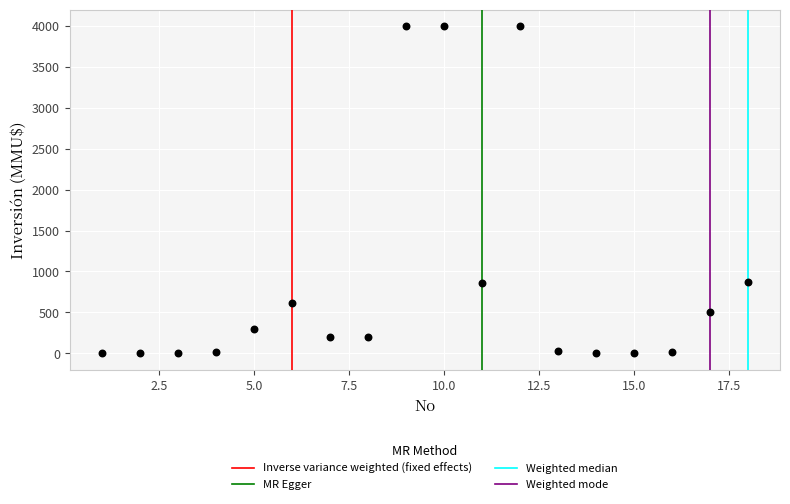

What is the range of Y values (max minus min)?

4000.0